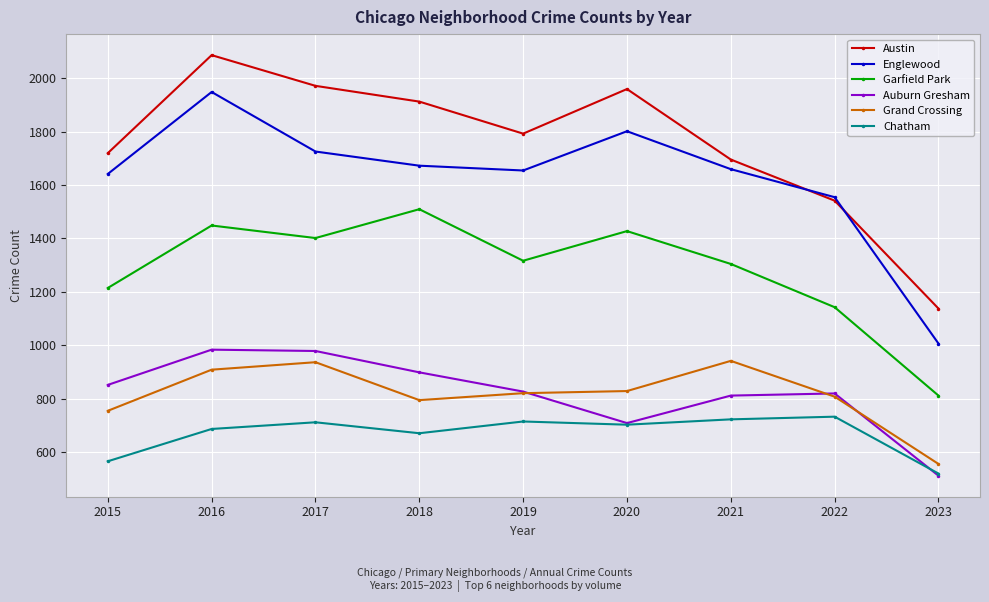

What is the lowest value of the Garfield Park series?

811